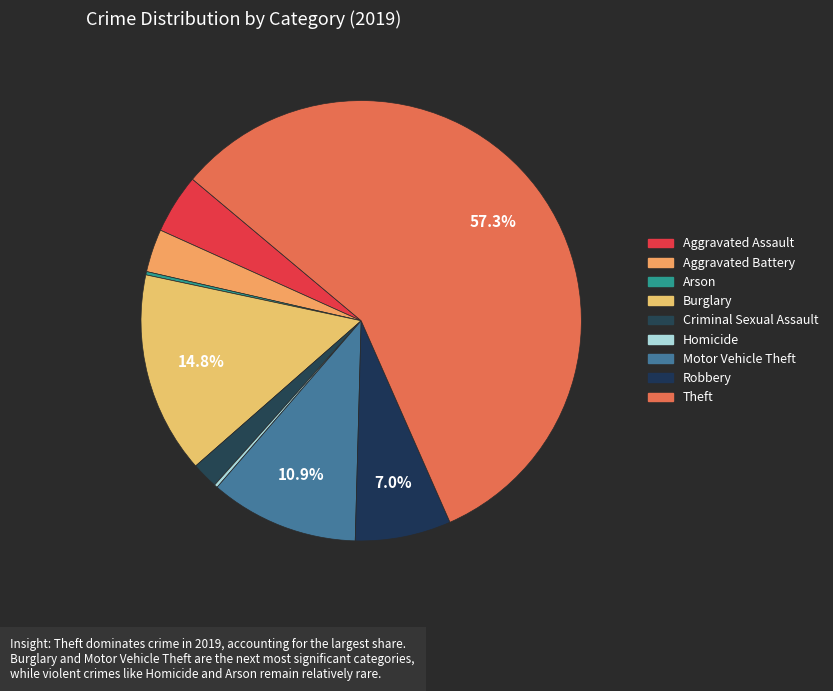

What percentage is the Aggravated Battery slice, to the nearest percent?

3%